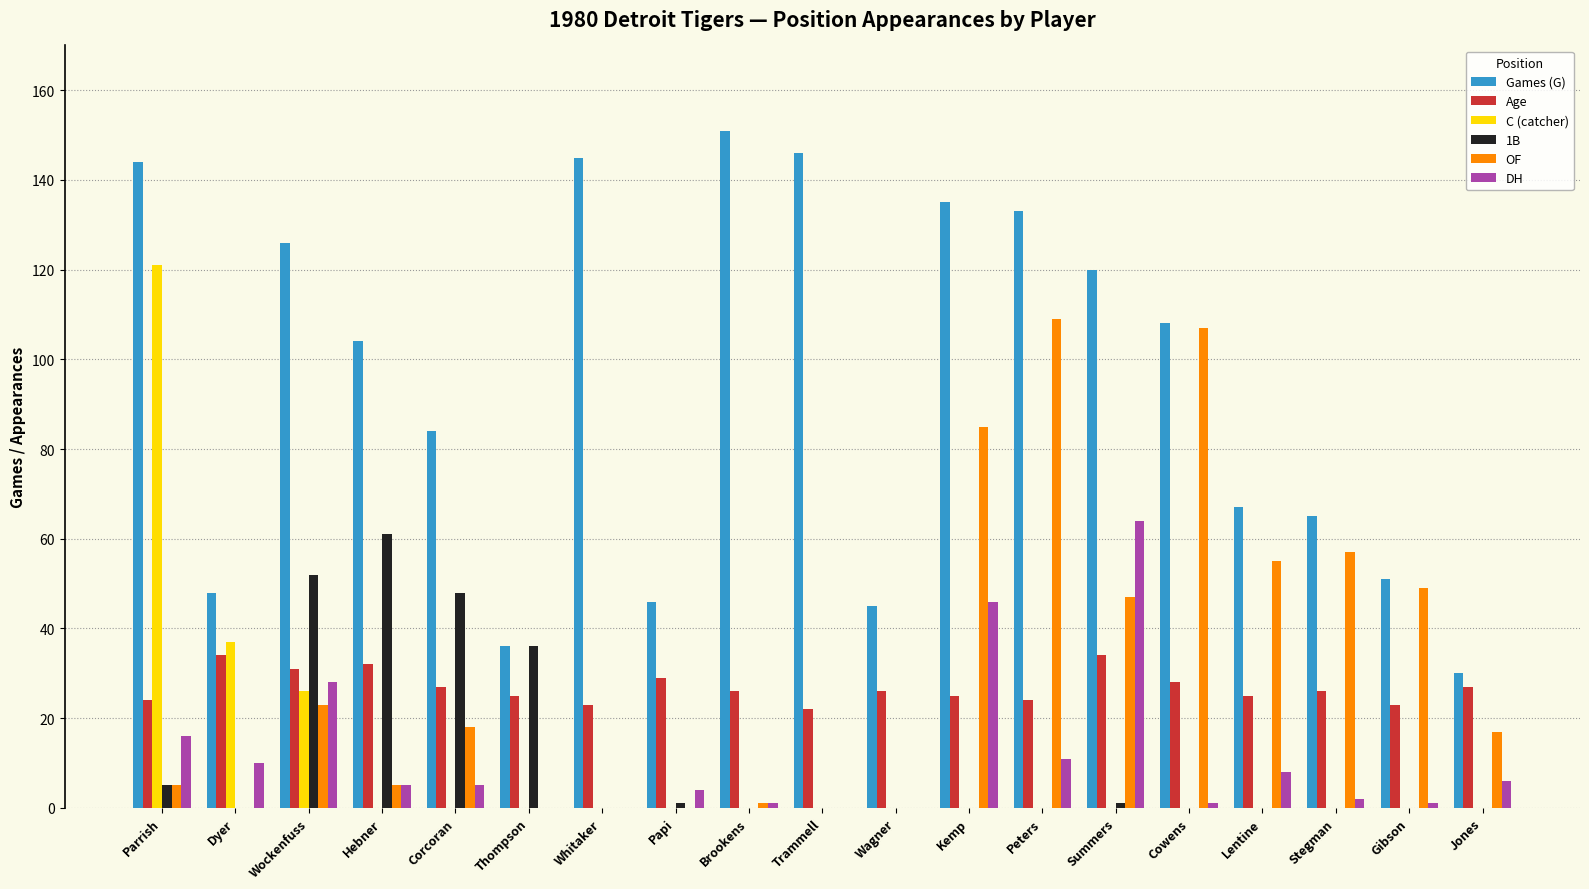

What is the difference between the 1B values at Whitaker and Wockenfuss?

52